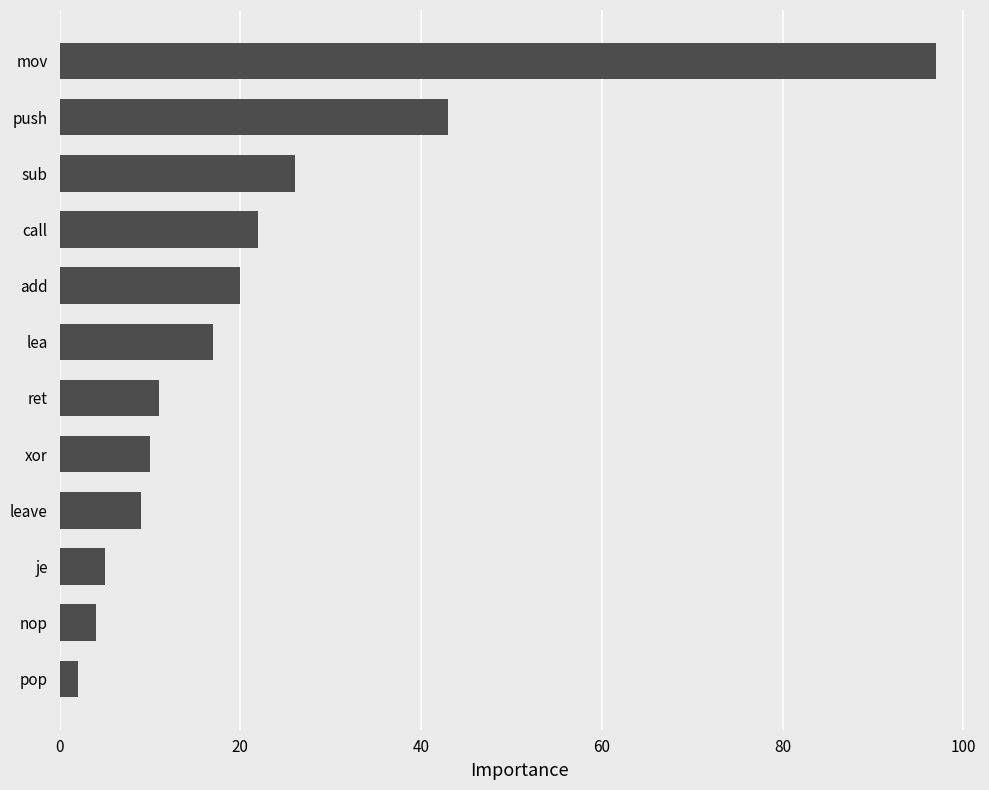

Reading top to bottom, extract all data points from this chart.

97	43	26	22	20	17	11	10	9	5	4	2